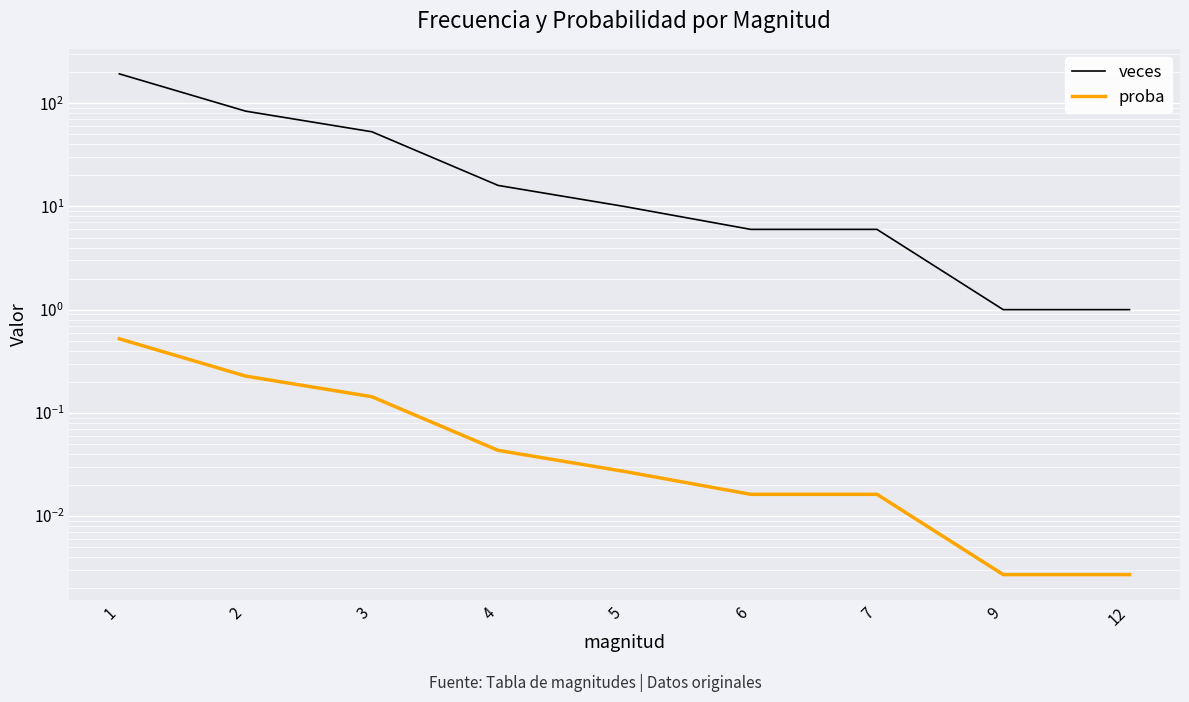

True or false: veces has a value of 13.6 at 5.

False